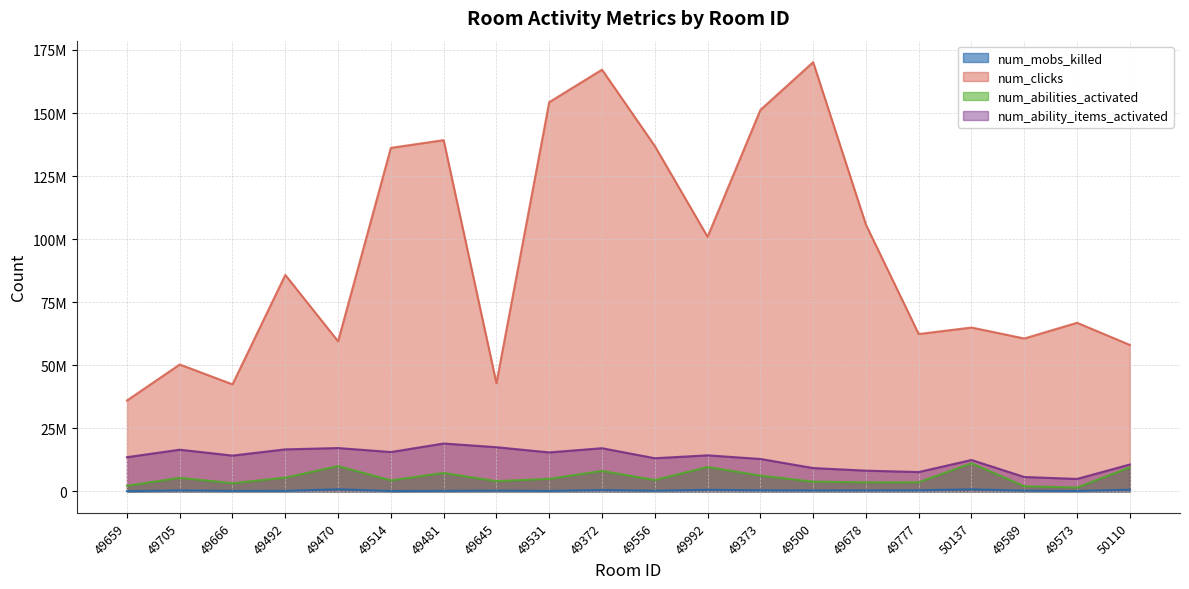

How many interior local peaks does the num_mobs_killed series have?

6